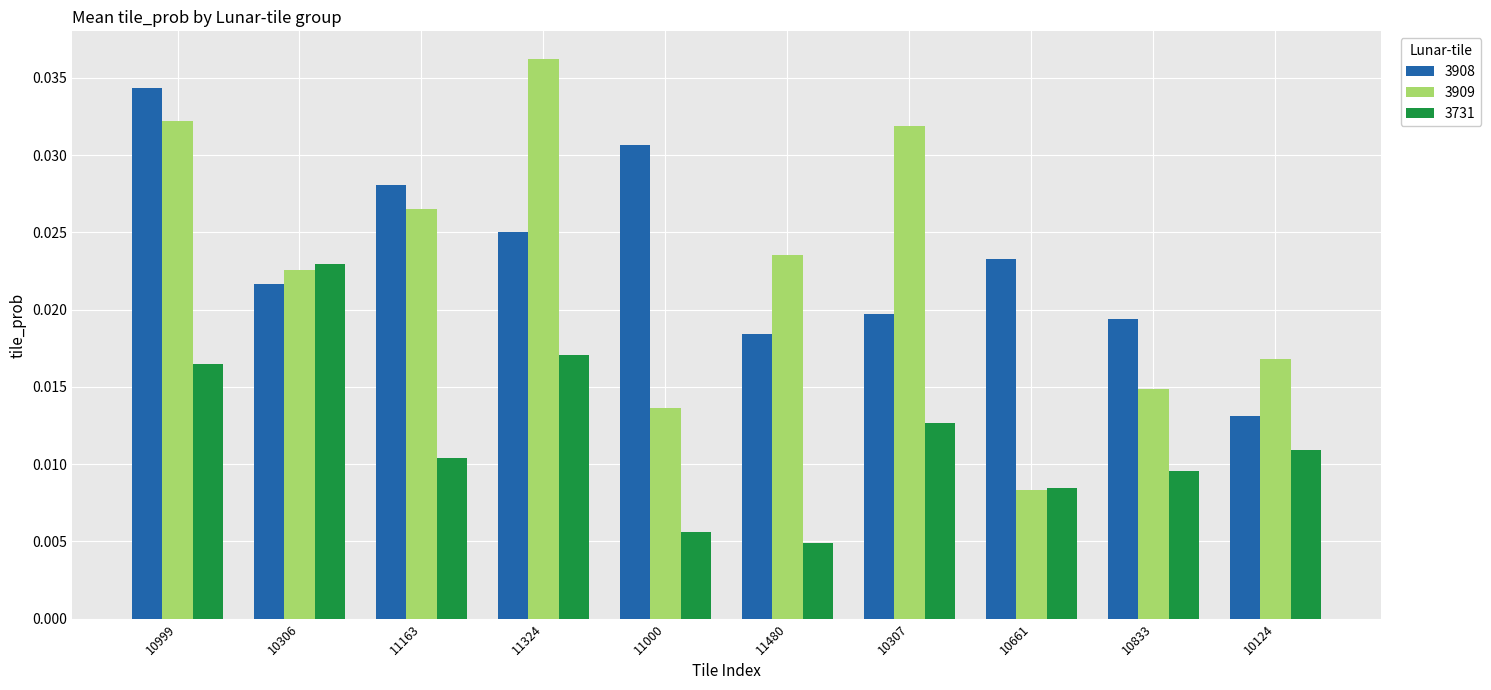

Between 11324 and 10307, which series saw the biggest shift?

3908